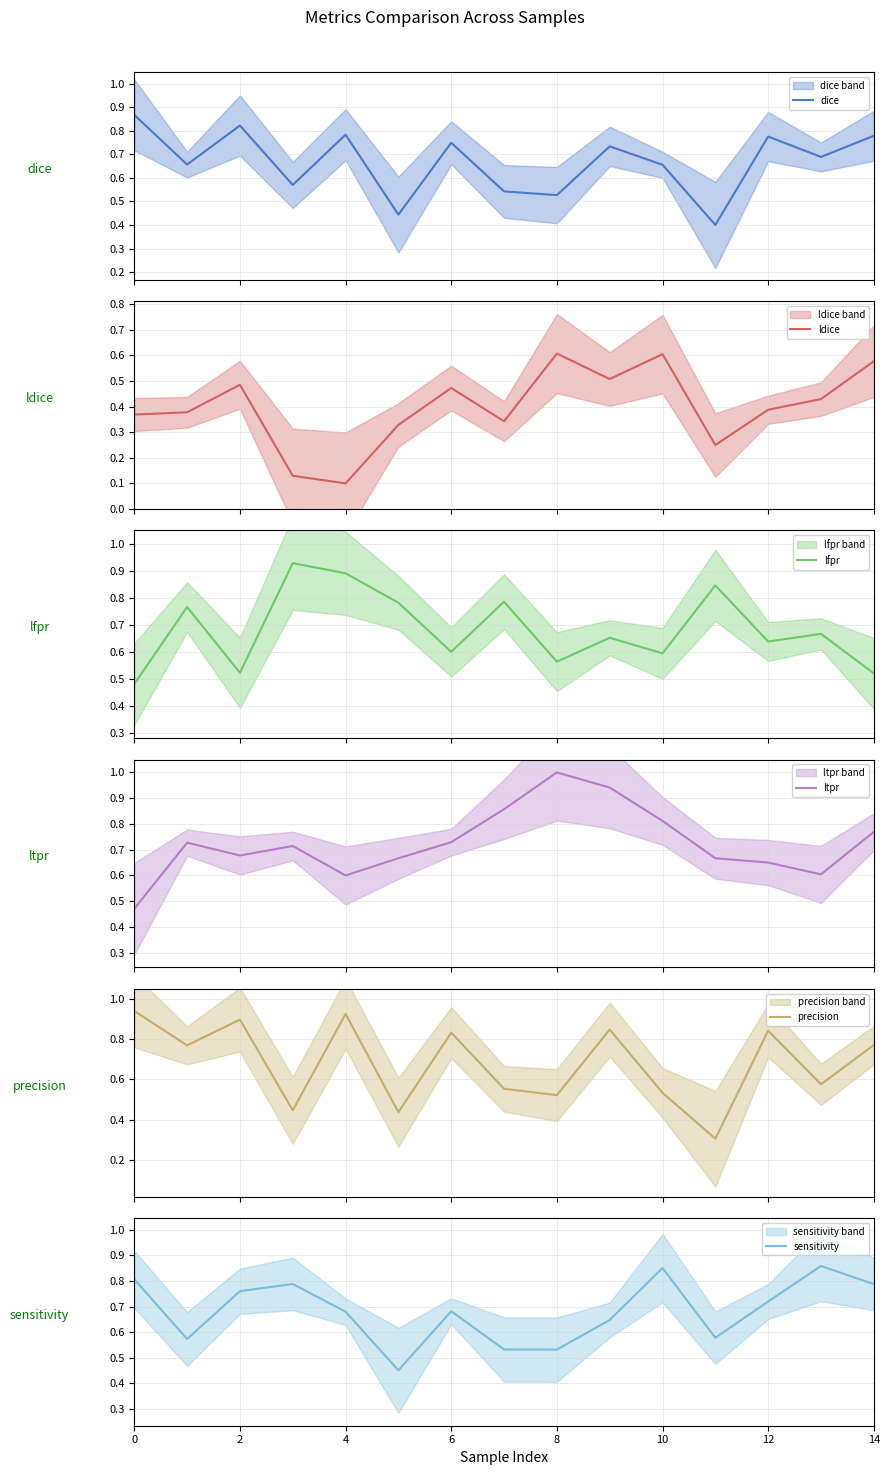

Is this an area chart (filled region under the line)?

No